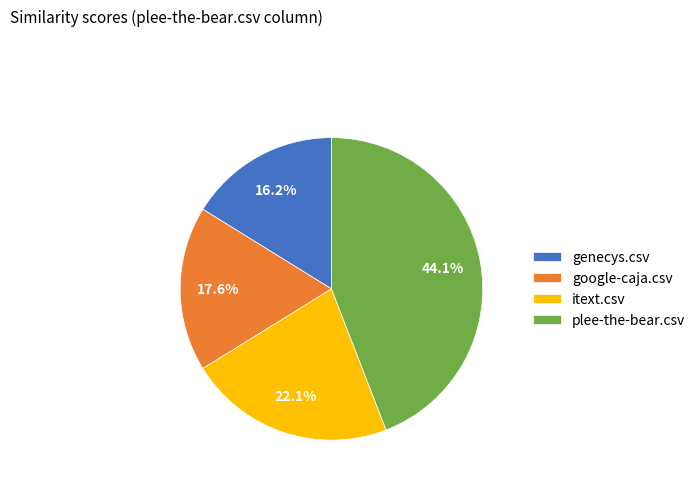

Which has a higher value, plee-the-bear.csv or genecys.csv?

plee-the-bear.csv